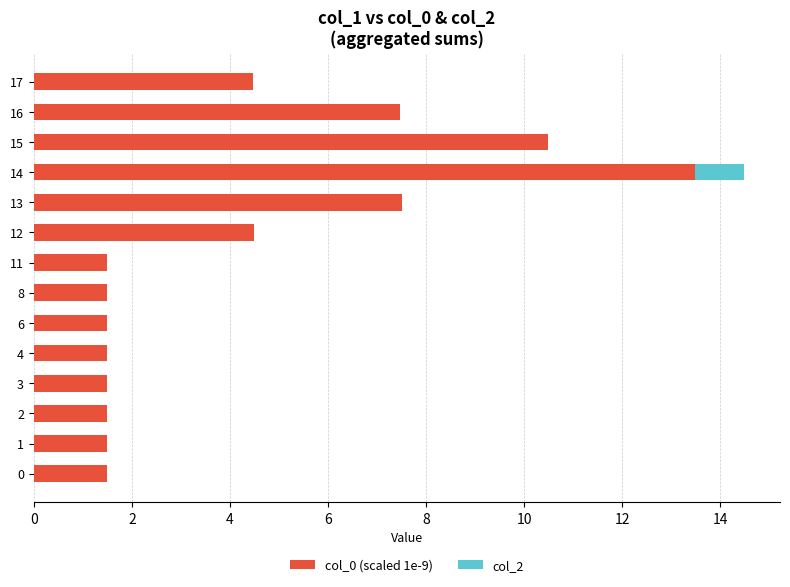

Is it true that col_0 (scaled 1e-9) equals 1.5 at 8?

True